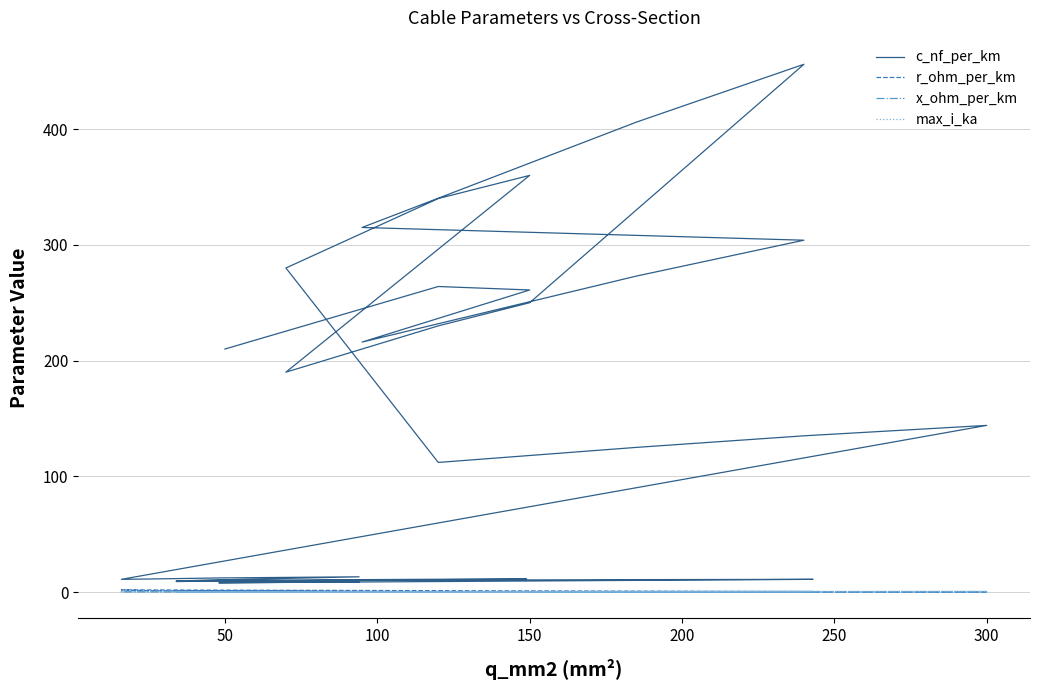

Reading left to right, list all the values displayed in this chart.

c_nf_per_km: 210.0	264.0	261.0	216.0	273.0	304.0	315.0	406.0	456.0	250.0	230.0	190.0	360.0	340.0	280.0	112.0	125.0	135.0	144.0	11.0	11.2	12.2	13.2	9.7	10.1	10.4	10.8	11.1	11.2	9.2	9.5	9.7	10.0	10.3	10.5	10.8	11.0	8.0	8.4	8.7
r_ohm_per_km: 0.6	0.2	0.2	0.3	0.2	0.1	0.3	0.2	0.1	0.2	0.3	0.4	0.2	0.3	0.4	0.2	0.1	0.1	0.1	1.9	1.2	0.6	0.3	0.8	0.6	0.4	0.3	0.2	0.2	0.8	0.6	0.4	0.3	0.2	0.2	0.2	0.1	0.6	0.4	0.3
x_ohm_per_km: 0.1	0.1	0.1	0.1	0.1	0.1	0.1	0.1	0.1	0.1	0.1	0.1	0.1	0.1	0.1	0.2	0.2	0.1	0.1	0.3	0.3	0.3	0.3	0.4	0.3	0.3	0.3	0.3	0.3	0.4	0.4	0.4	0.3	0.3	0.3	0.3	0.3	0.5	0.5	0.4
max_i_ka: 0.1	0.2	0.3	0.3	0.4	0.4	0.2	0.4	0.4	0.3	0.3	0.2	0.3	0.3	0.2	0.4	0.5	0.5	0.6	0.1	0.1	0.2	0.3	0.2	0.2	0.3	0.3	0.4	0.5	0.2	0.2	0.3	0.3	0.4	0.5	0.5	0.6	0.2	0.3	0.3